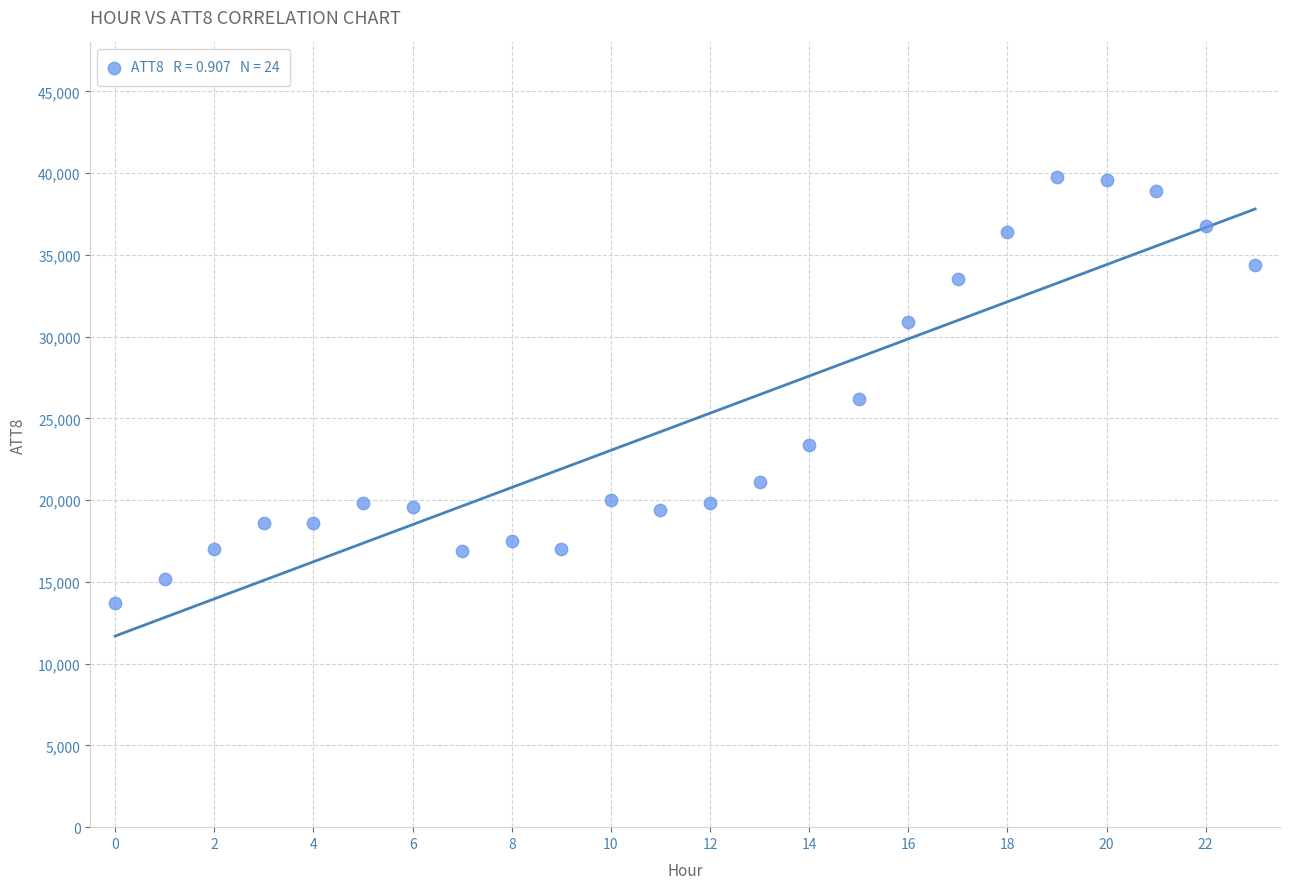

What Y value in the scatter plot is closest to 26750?

26200